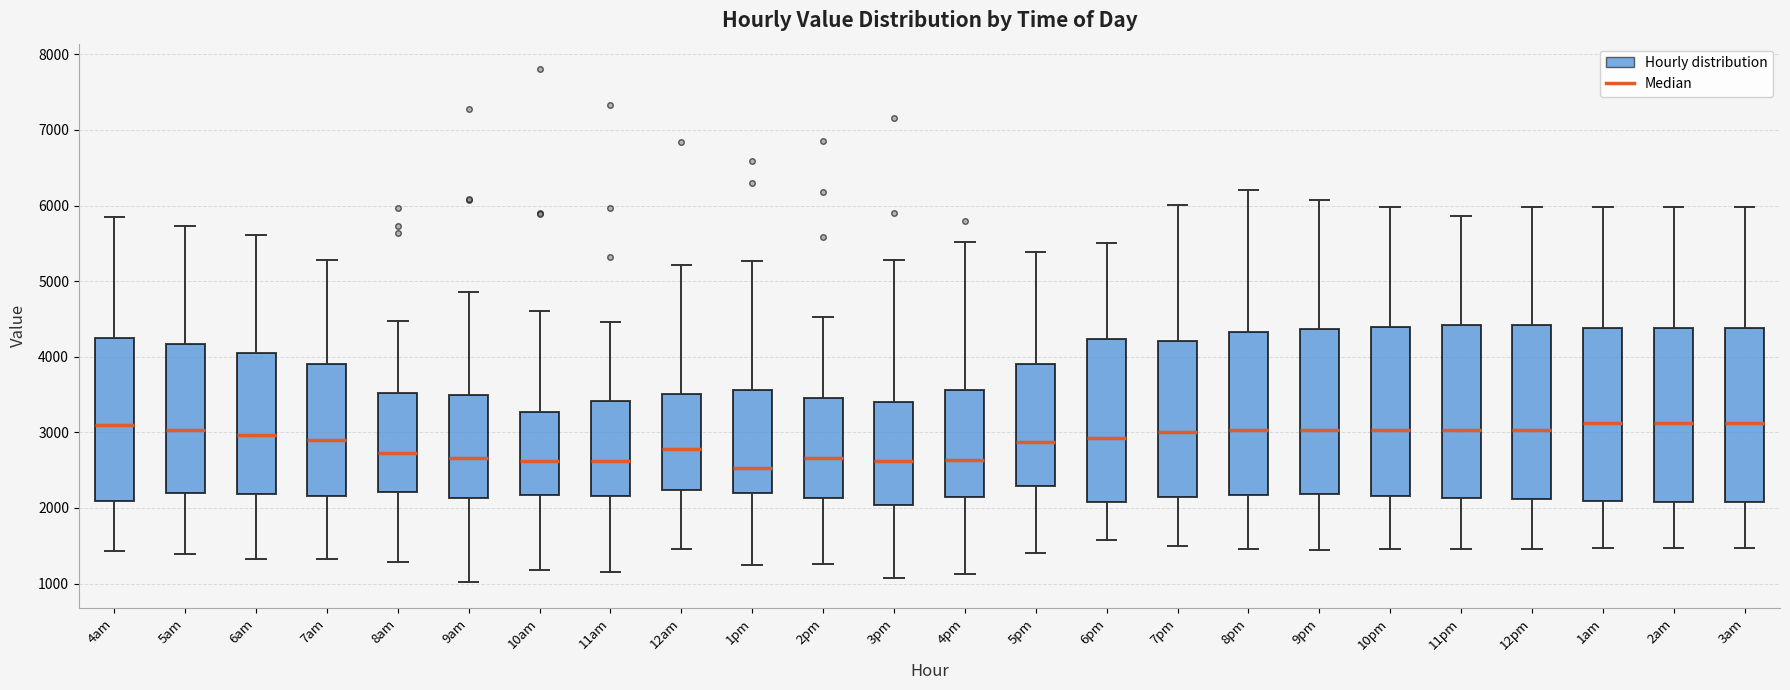

Where does the median line of the box for 6am sit on the y-axis? The values are not printed on the chart, so give them approximately, as read against the axis.

3000